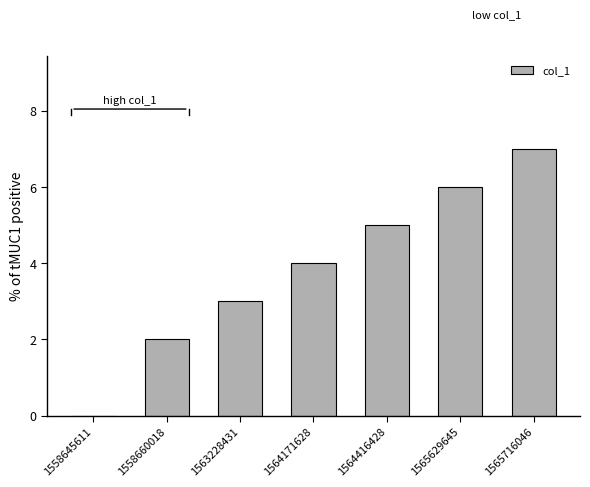

Is it true that the value at 1558645611 is 2?

False